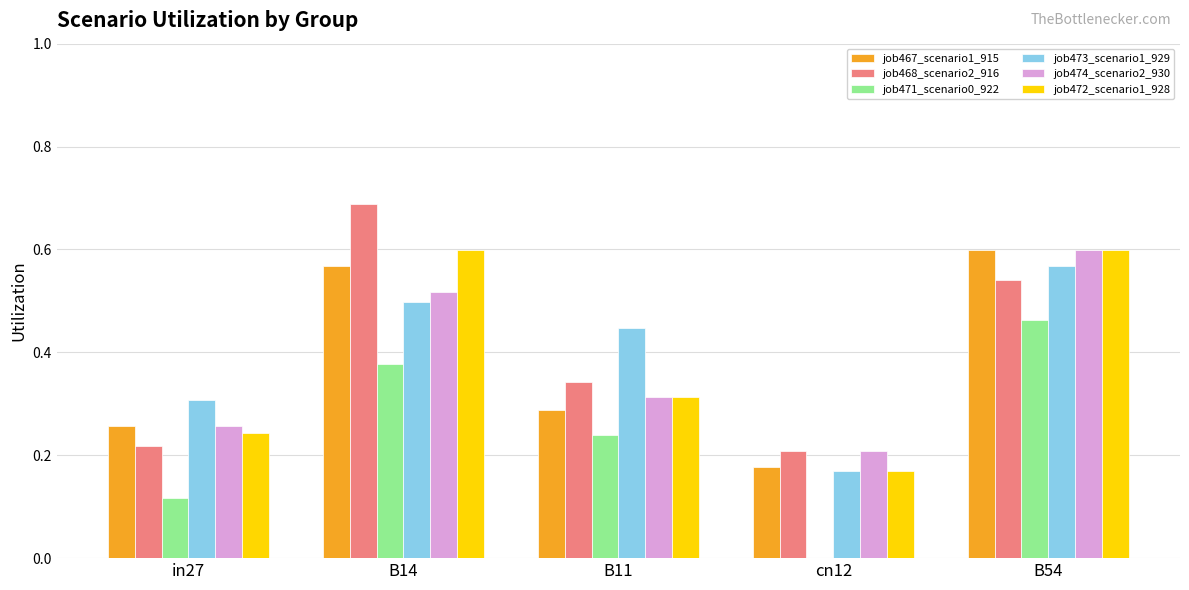

What is the total value across all series at B14?

3.2